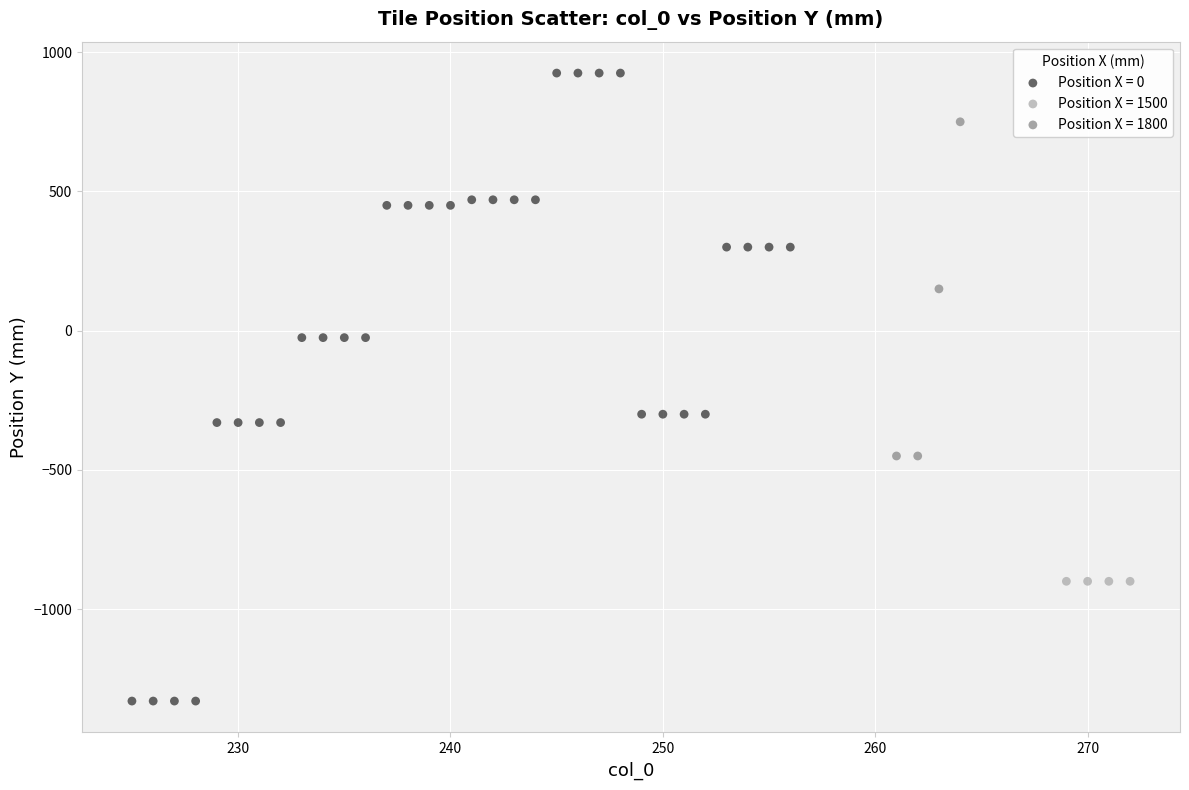

Which series contains the highest Y value?

Position X = 0